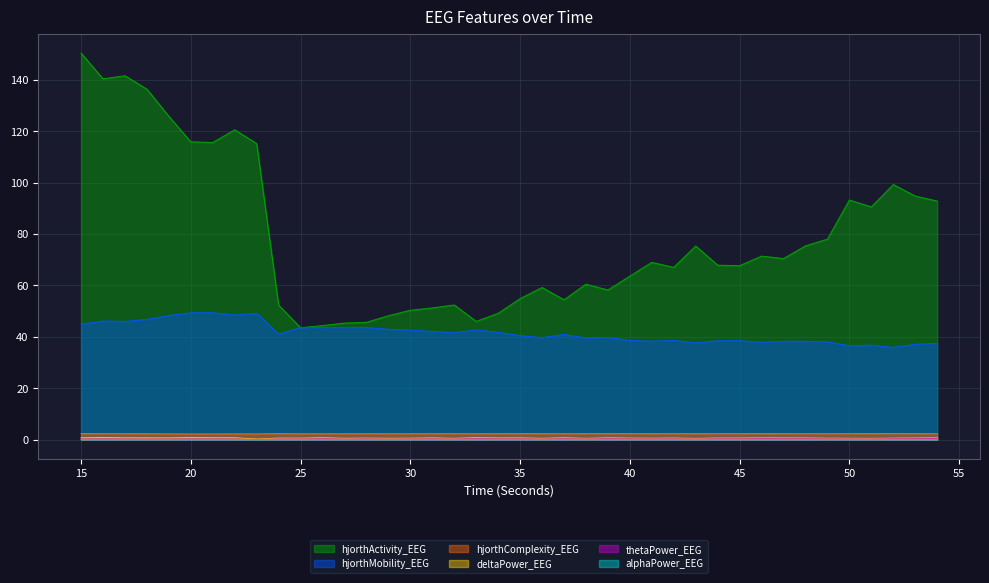

The thetaPower_EEG series shows 0.3 at 21. True or false?

False